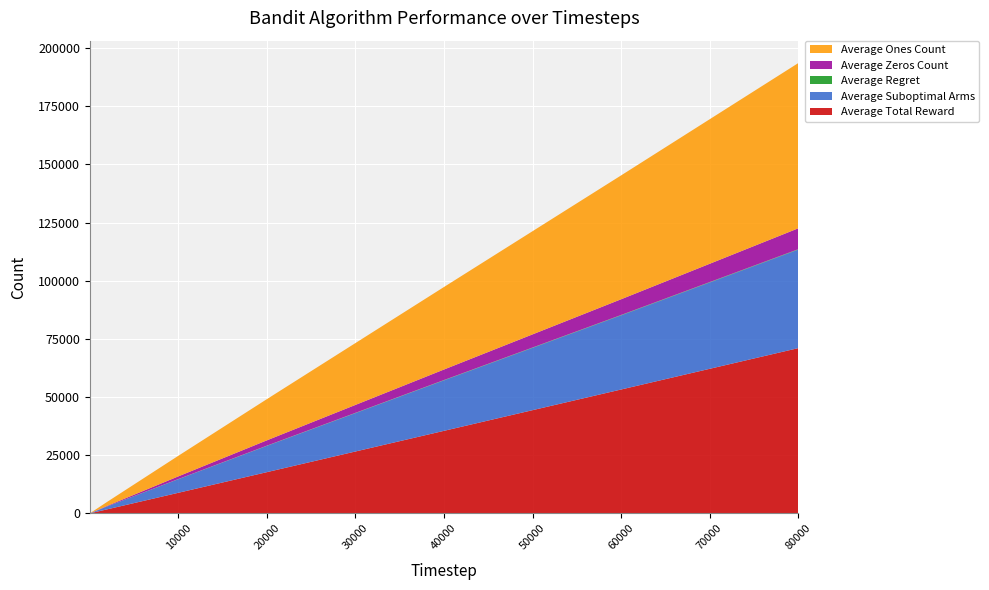

Reading right to left, list all the values displayed in this chart.

Average Total Reward: 71019.4	53240.0	35472.6	17714.4	8842.1	1761.2	176.2	87.9	2.7	1.8
Average Suboptimal Arms: 42347.3	31877.9	21706.9	11298.6	5845.5	1255.9	131.8	66.5	2.0	1.0
Average Regret: 175.7	156.9	131.9	93.6	63.3	19.7	2.5	1.3	0.0	0.0
Average Zeros Count: 8980.6	6760.0	4527.4	2285.6	1157.9	238.8	23.8	12.1	0.3	0.2
Average Ones Count: 71019.4	53240.0	35472.6	17714.4	8842.1	1761.2	176.2	87.9	2.7	1.8